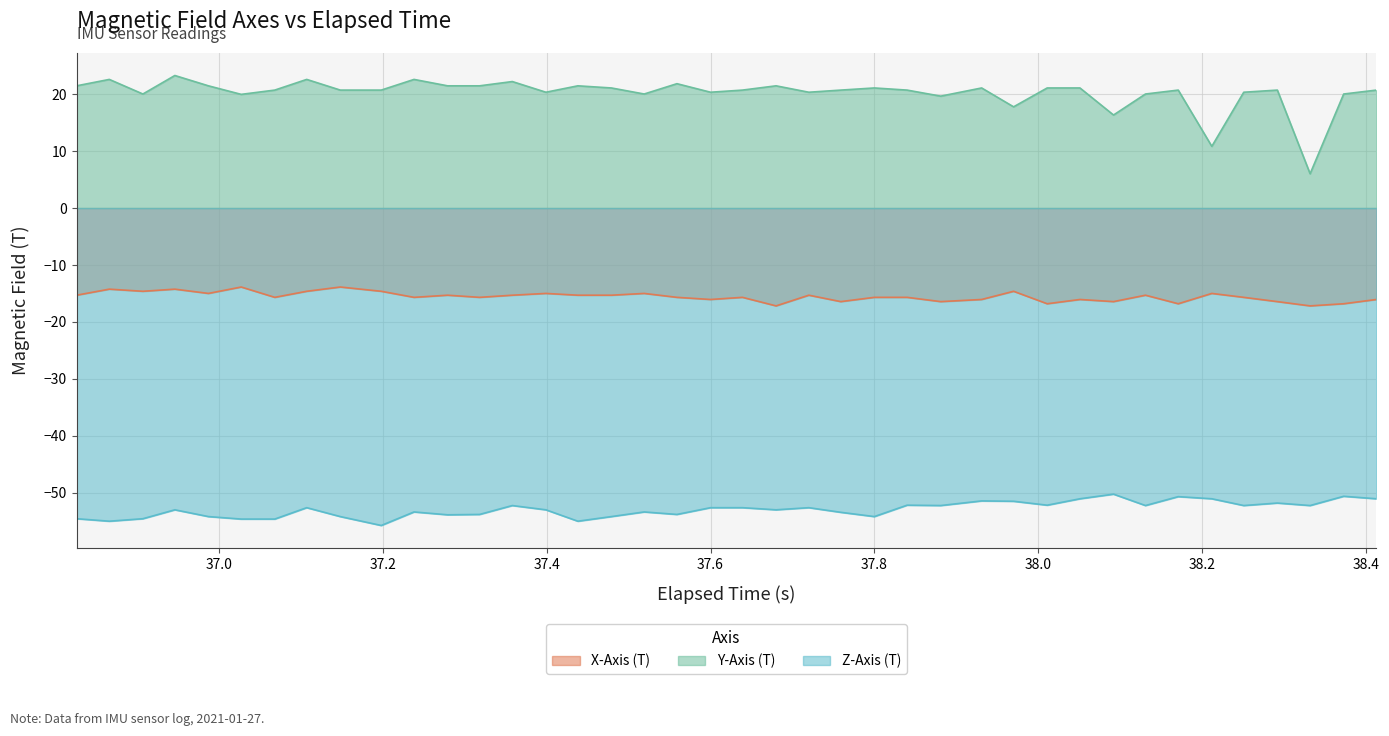

List the series in order of their peak value, highest first.

Y-Axis (T), X-Axis (T), Z-Axis (T)